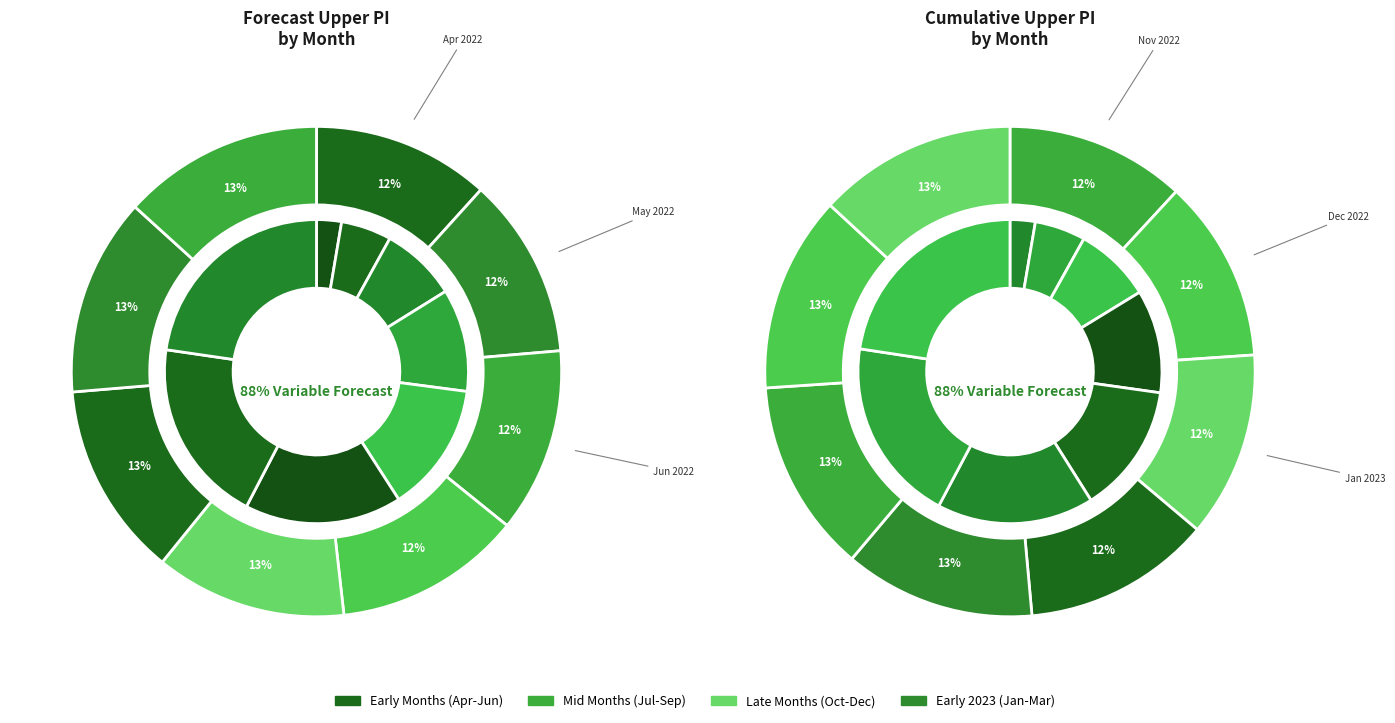

To the nearest percent, what portion does 11 represent?

7%